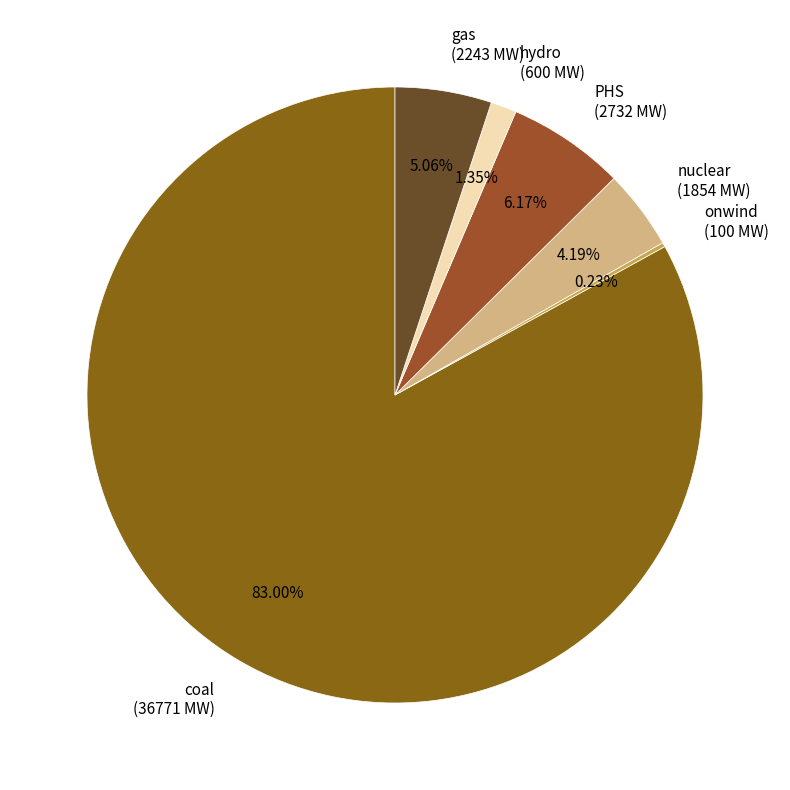

Combined, do nuclear and coal account for over 50%?

Yes